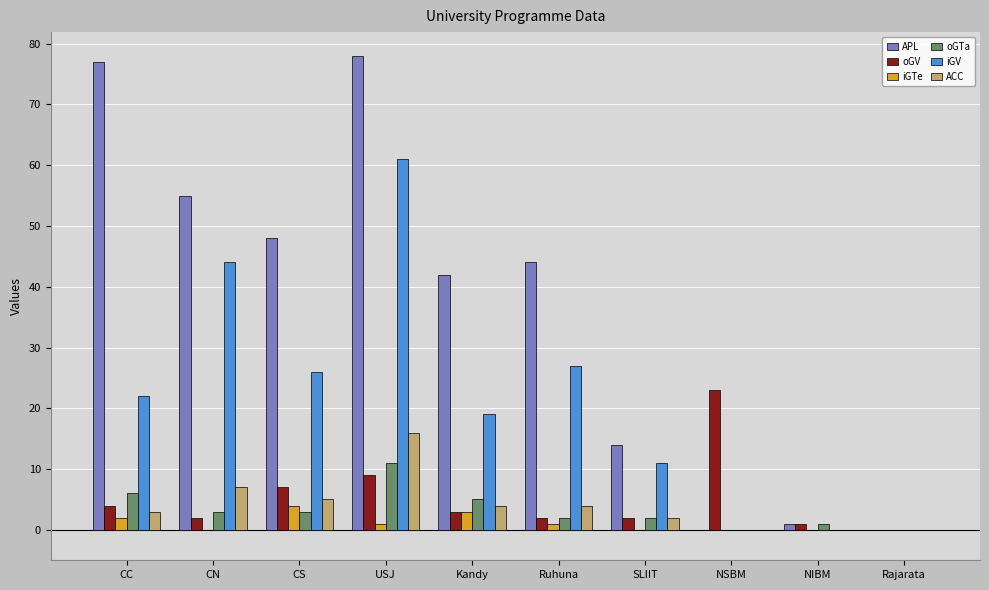

What is the sum of all ACC values?

41